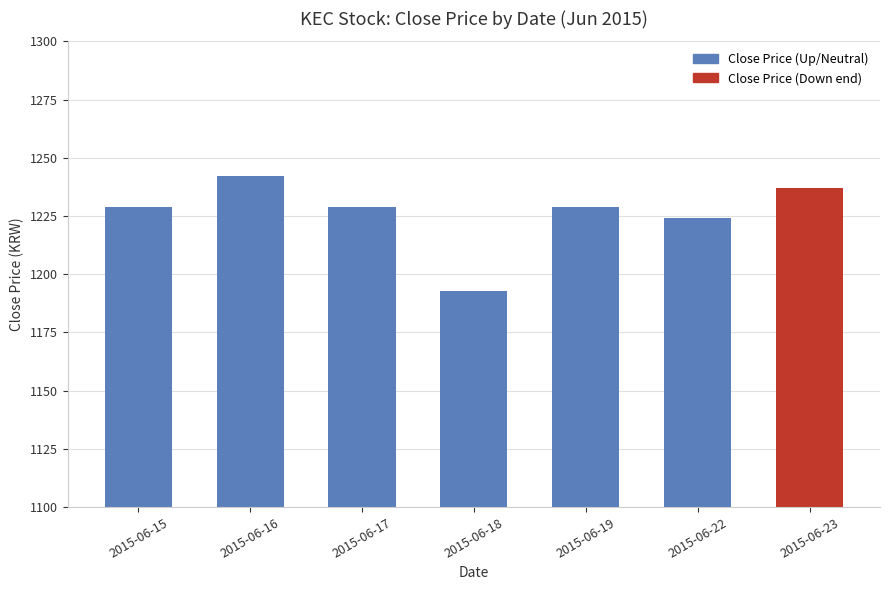

Reading left to right, what are all the values shown in this chart?

1229	1242	1229	1193	1229	1224	1237